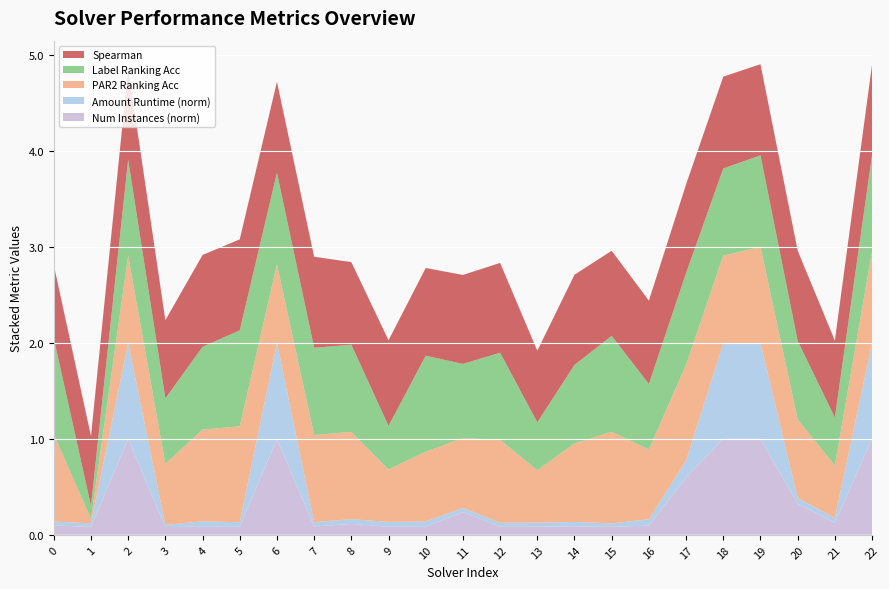

Reading right to left, extract all data points from this chart.

spearman: 0.9	0.8	0.9	1.0	1.0	0.9	0.9	0.9	0.9	0.7	0.9	0.9	0.9	0.9	0.9	0.9	0.9	0.9	1.0	0.8	1.0	0.7	0.8
label_ranking_acc: 1.0	0.5	0.8	1.0	0.9	1.0	0.7	1.0	0.8	0.5	0.9	0.8	1.0	0.5	0.9	0.9	1.0	1.0	0.9	0.7	1.0	0.1	1.0
par2_ranking_acc: 1.0	0.5	0.8	1.0	0.9	1.0	0.7	1.0	0.8	0.5	0.9	0.7	0.7	0.5	0.9	0.9	0.8	1.0	1.0	0.6	0.9	0.0	0.9
amount_runtime: 1.0	0.0	0.1	1.0	1.0	0.2	0.1	0.0	0.0	0.0	0.0	0.0	0.1	0.1	0.0	0.0	1.0	0.0	0.1	0.0	1.0	0.0	0.0
num_instances_norm: 1.0	0.1	0.3	1.0	1.0	0.6	0.1	0.1	0.1	0.1	0.1	0.2	0.1	0.1	0.1	0.1	1.0	0.1	0.1	0.1	1.0	0.1	0.1